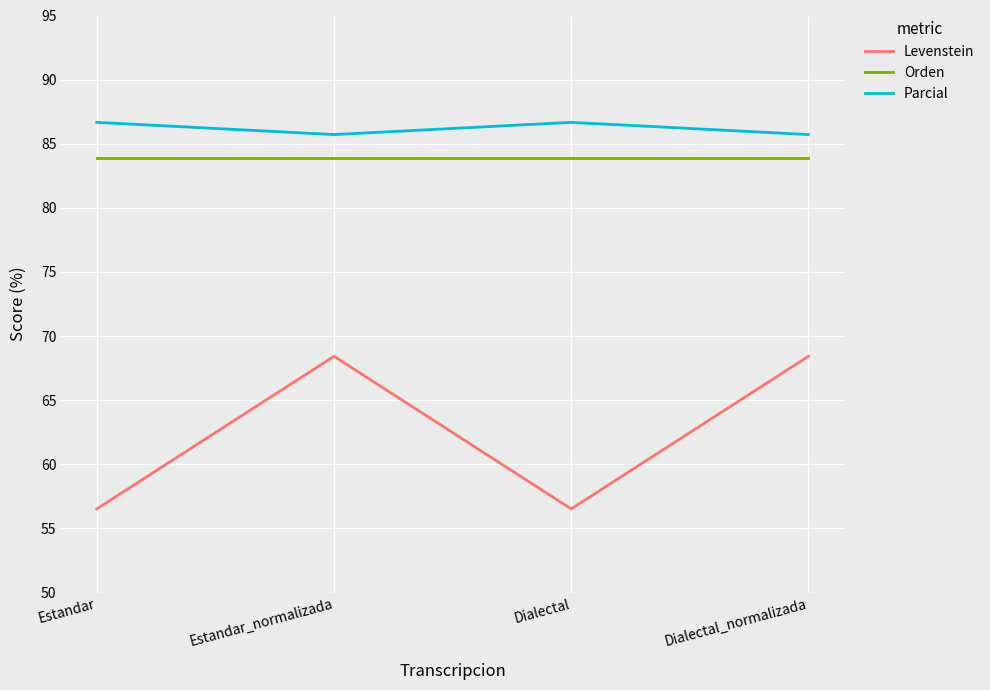

Does the chart have visible grid lines?

Yes